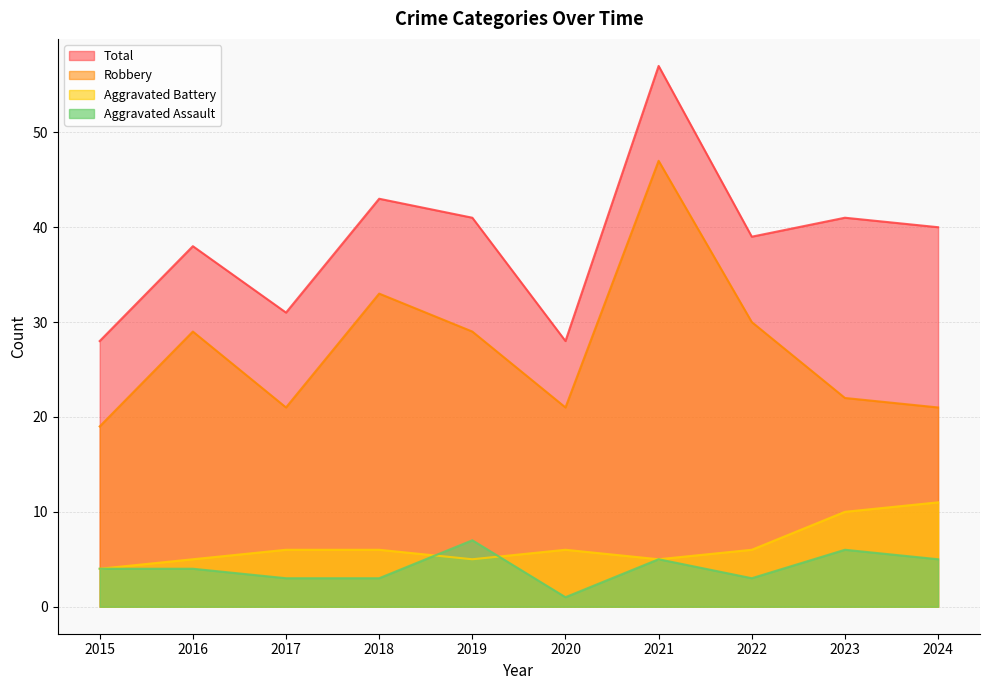

True or false: Aggravated Battery and Robbery intersect in this chart.

False